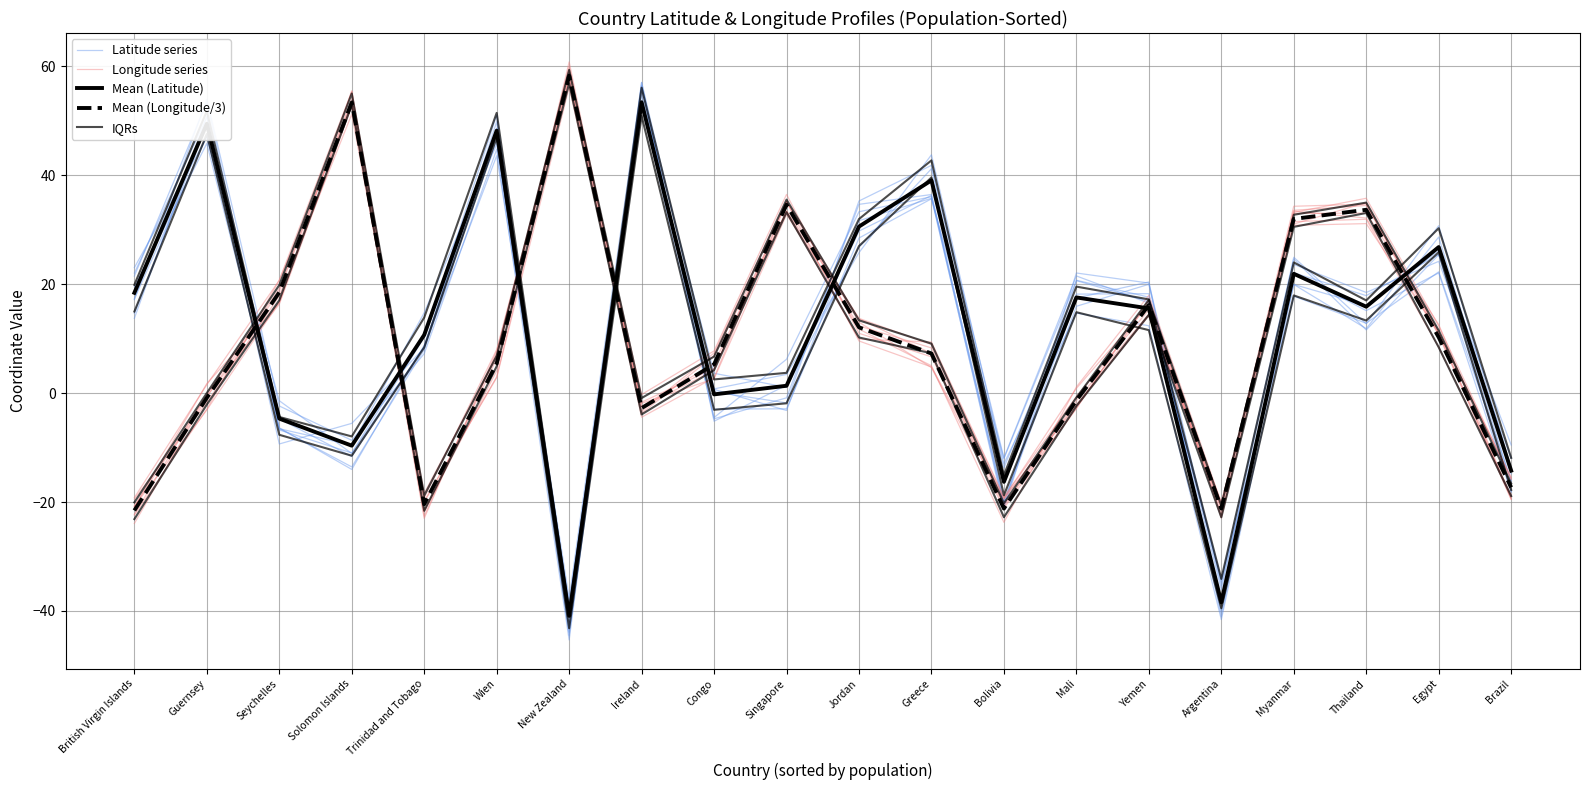

Rank the series at Jordan from lowest to highest value.

Mean (Longitude/3), Longitude series, Latitude series, IQRs, Mean (Latitude)